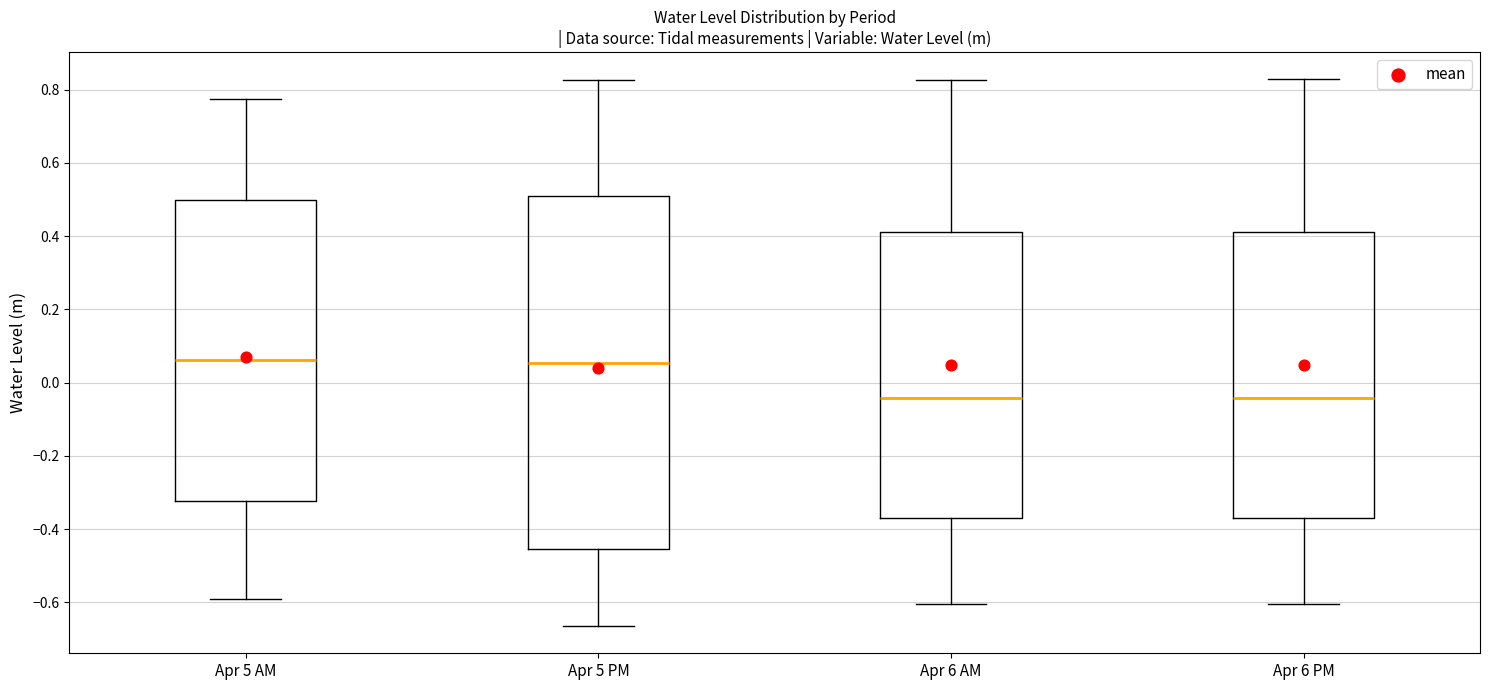

Reading left to right, read every box against the y-axis: the position of its median line, the range the box covers, and the ends of its whiskers. The values are not printed on the chart, so give them approximately, as read against the axis.

Apr 5 AM: median 0.06, box -0.32 to 0.50, whiskers -0.60 to 0.78
Apr 5 PM: median 0.06, box -0.46 to 0.50, whiskers -0.66 to 0.82
Apr 6 AM: median -0.04, box -0.36 to 0.42, whiskers -0.60 to 0.82
Apr 6 PM: median -0.04, box -0.36 to 0.42, whiskers -0.60 to 0.82